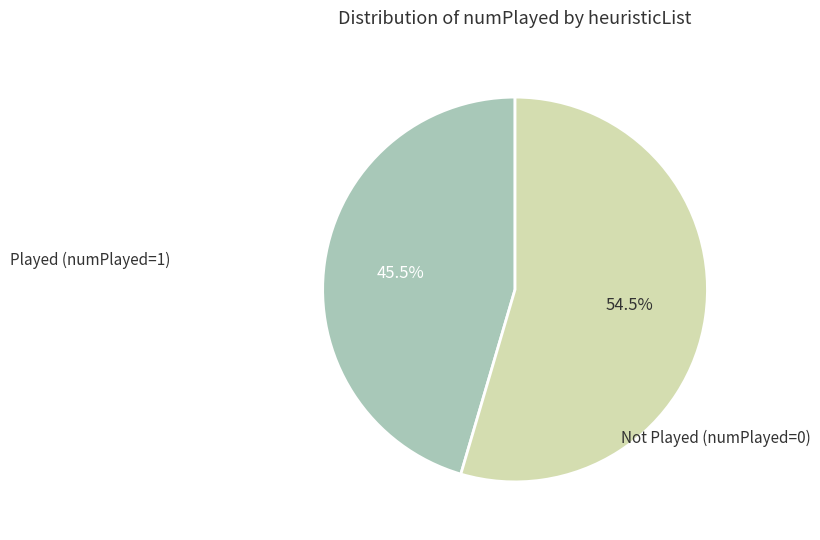

Combined, what portion of the pie is Played (numPlayed=1) and Not Played (numPlayed=0)?

100.0%